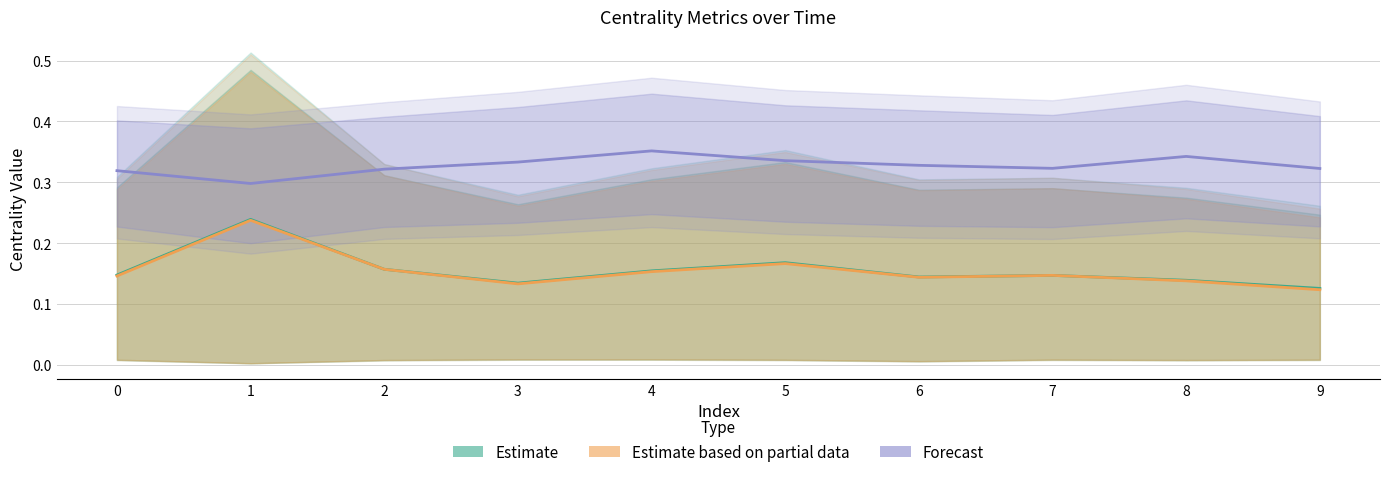

What is the difference between the highest and lowest values at 7?

0.2